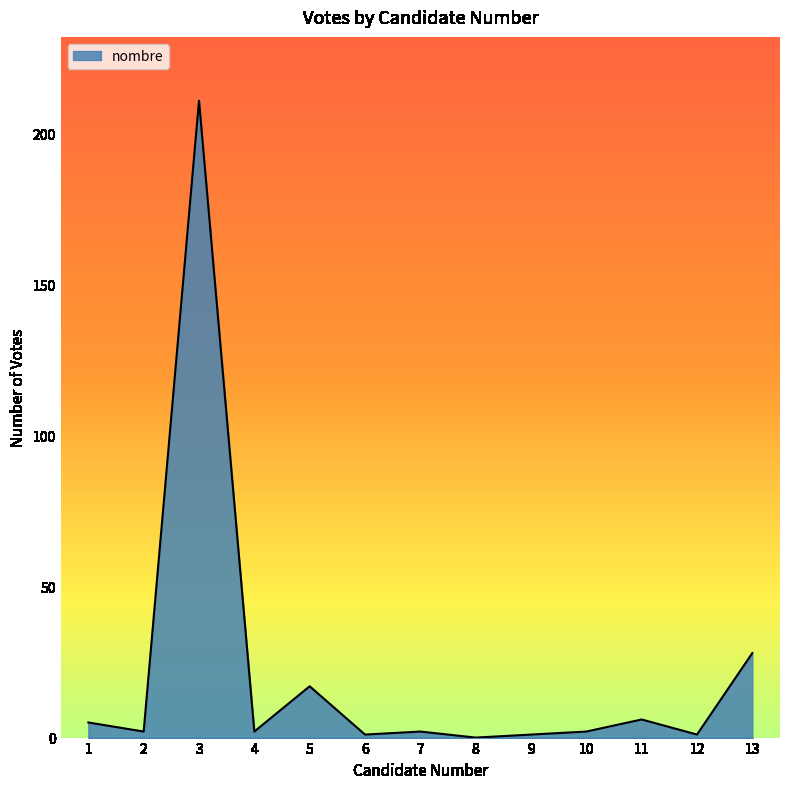

True or false: the data shows -67 at 8.

False